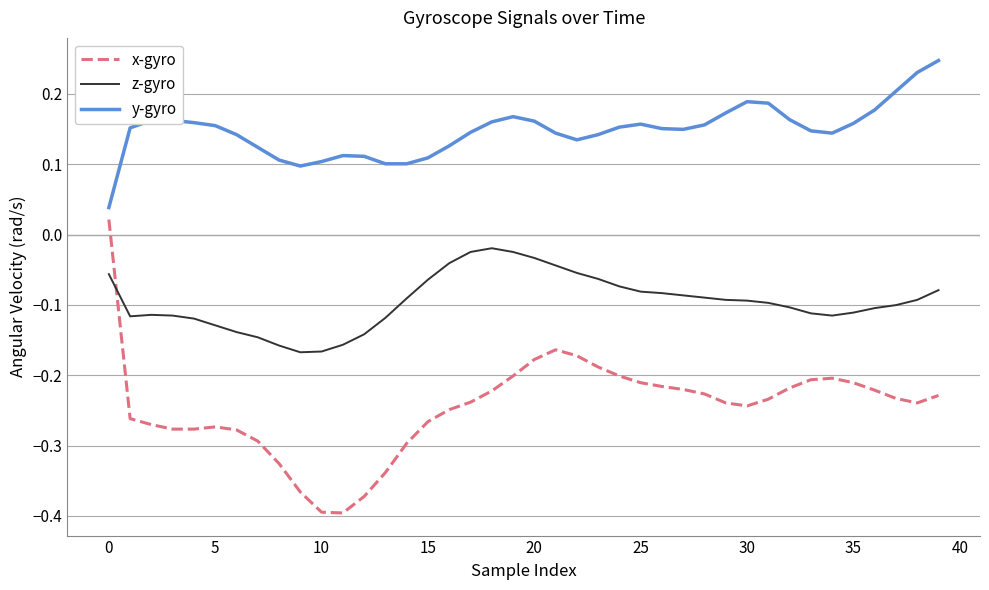

How many times do z-gyro and x-gyro cross each other?

1